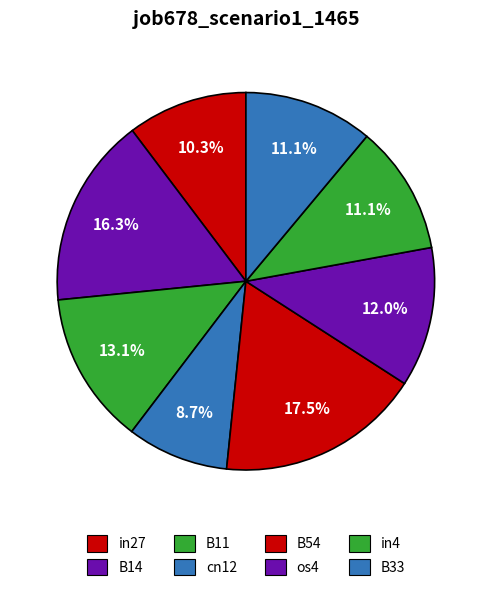

How many segments does this pie chart have?

8